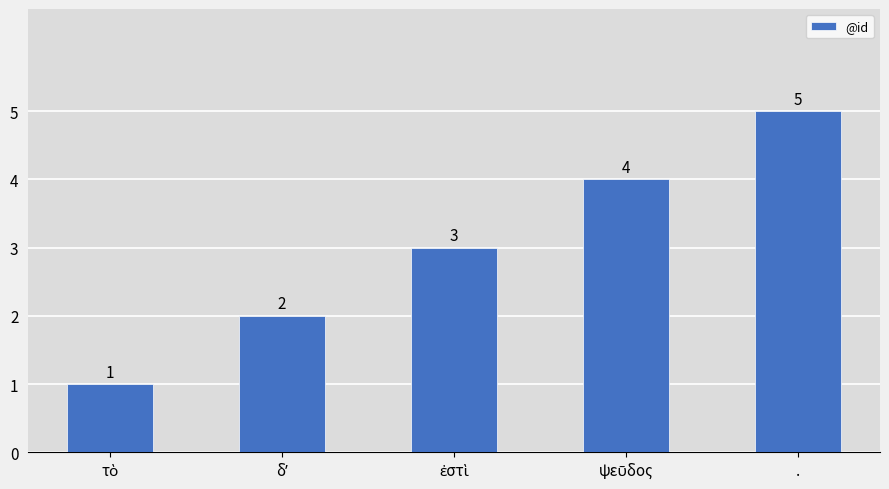

What is the greatest value displayed?

5